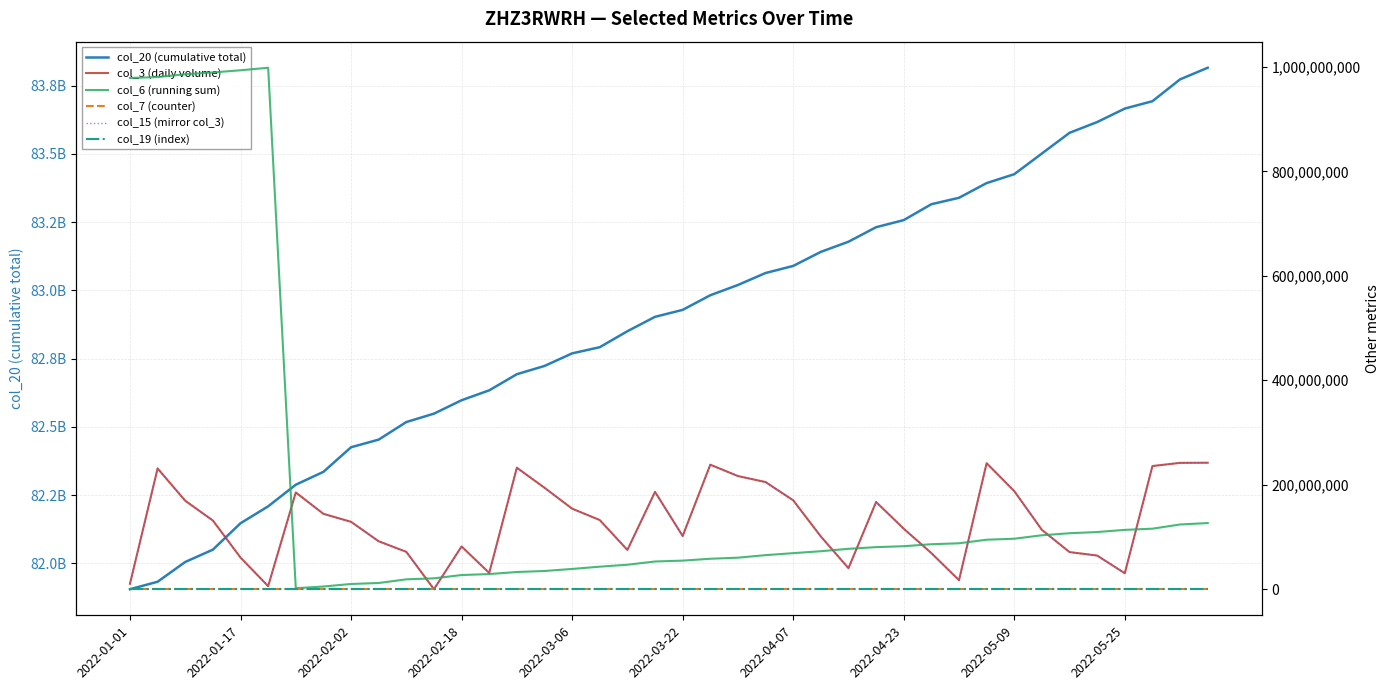

How many values in the col_19 (index) series exceed 19871?

19